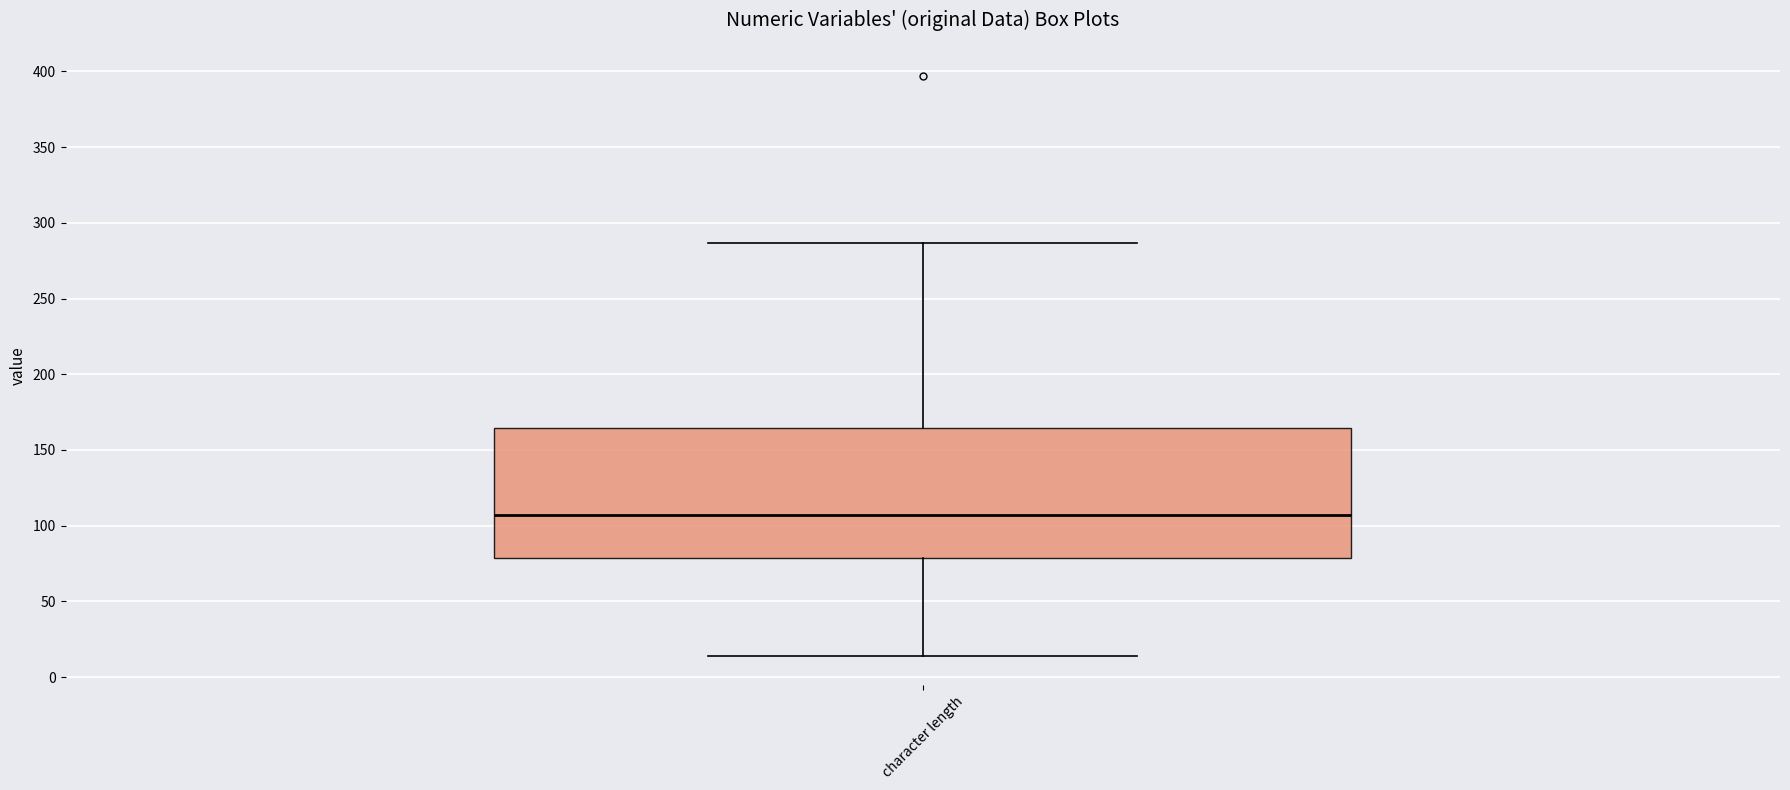

Where does the lower whisker of the box for character length end on the y-axis? The values are not printed on the chart, so give them approximately, as read against the axis.

15